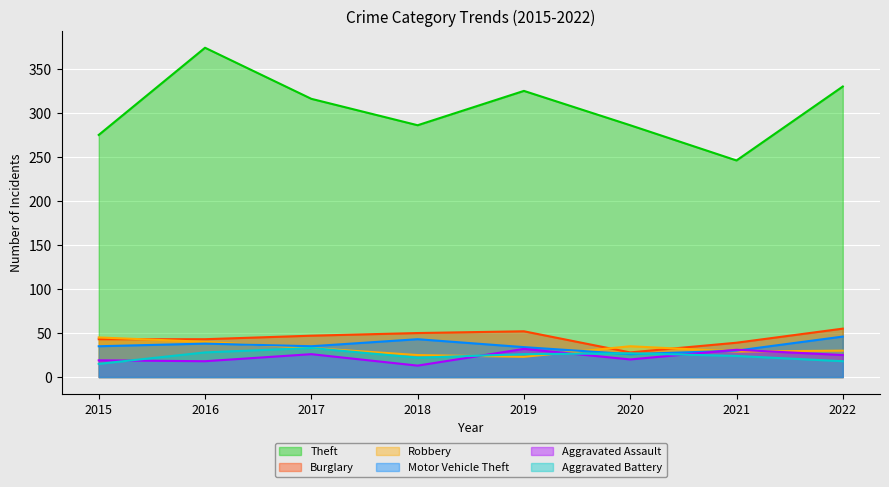

At which label does Aggravated Assault first exceed 25?

2017